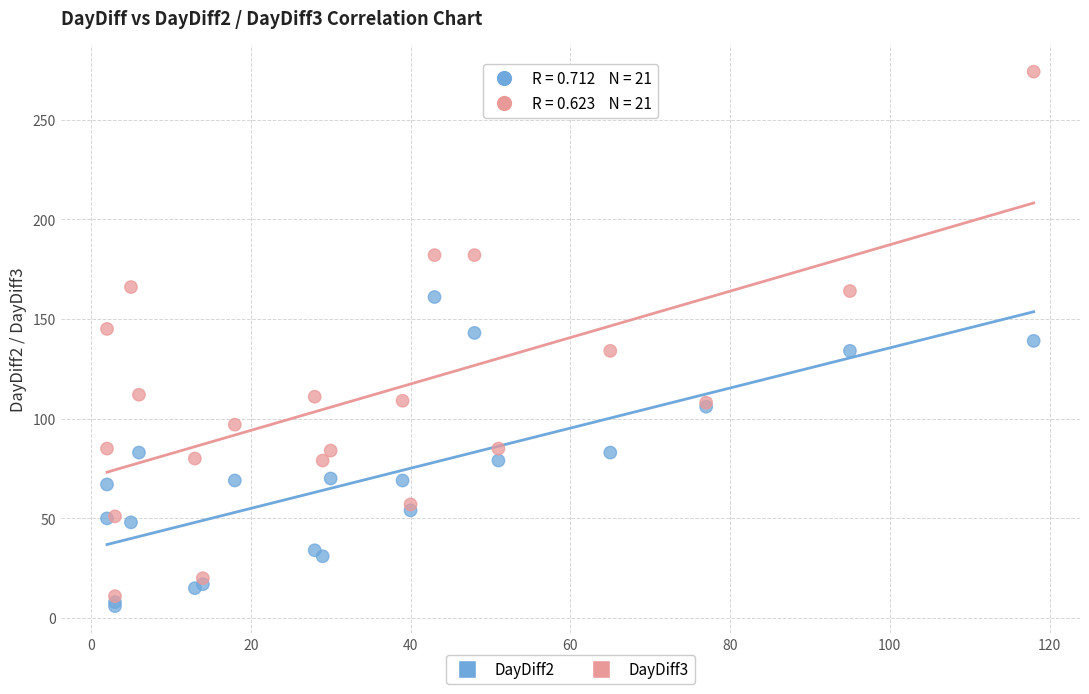

Which series contains the lowest Y value?

DayDiff2